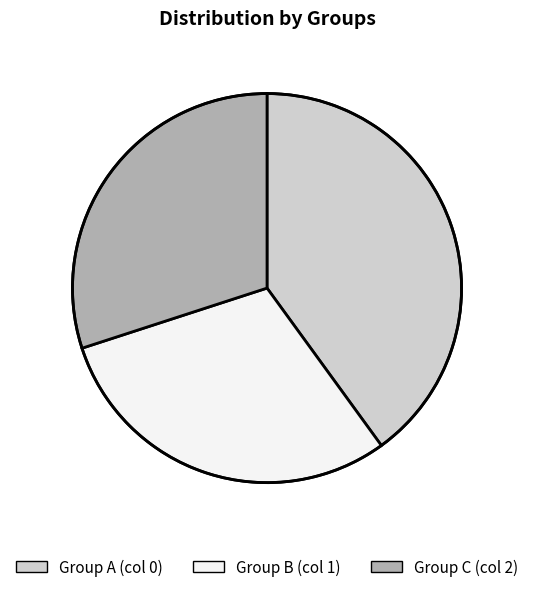

Do Group A (col 0) and Group B (col 1) together represent more than half of the pie?

Yes